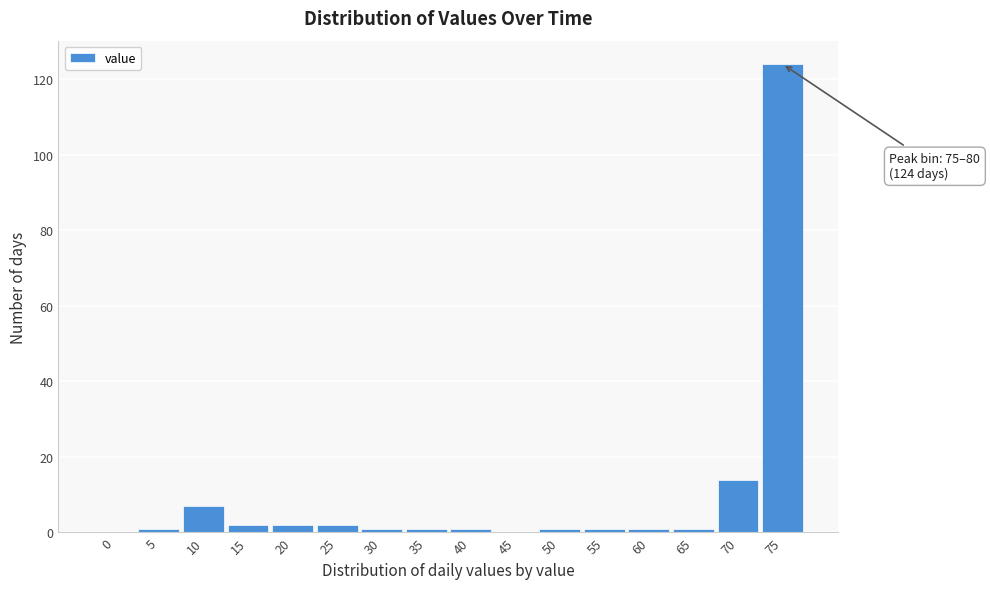

Reading right to left, what are all the values shown in this chart?

75=124	70=14	65=1	60=1	55=1	50=1	45=0	40=1	35=1	30=1	25=2	20=2	15=2	10=7	5=1	0=0